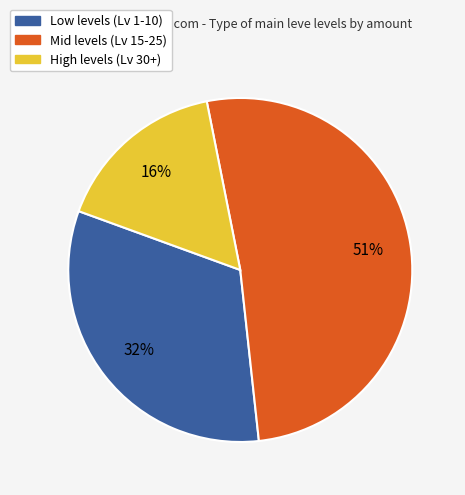

Does any single category account for the majority?

Yes